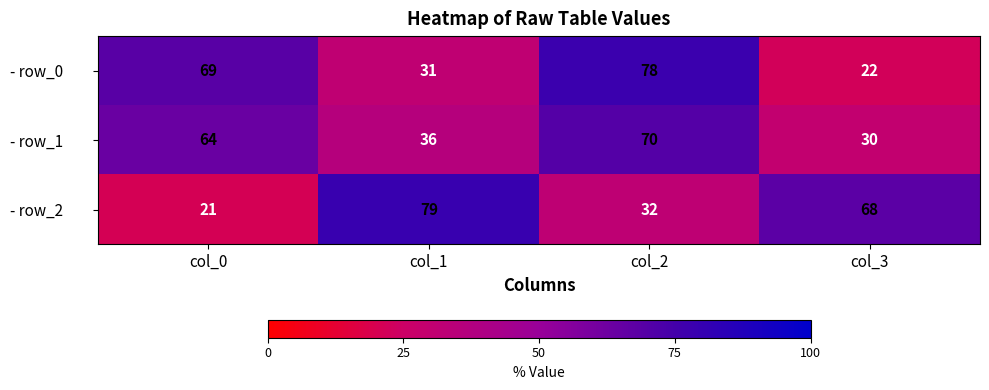

What is the difference between the maximum and minimum values in the - row_0 series?

56